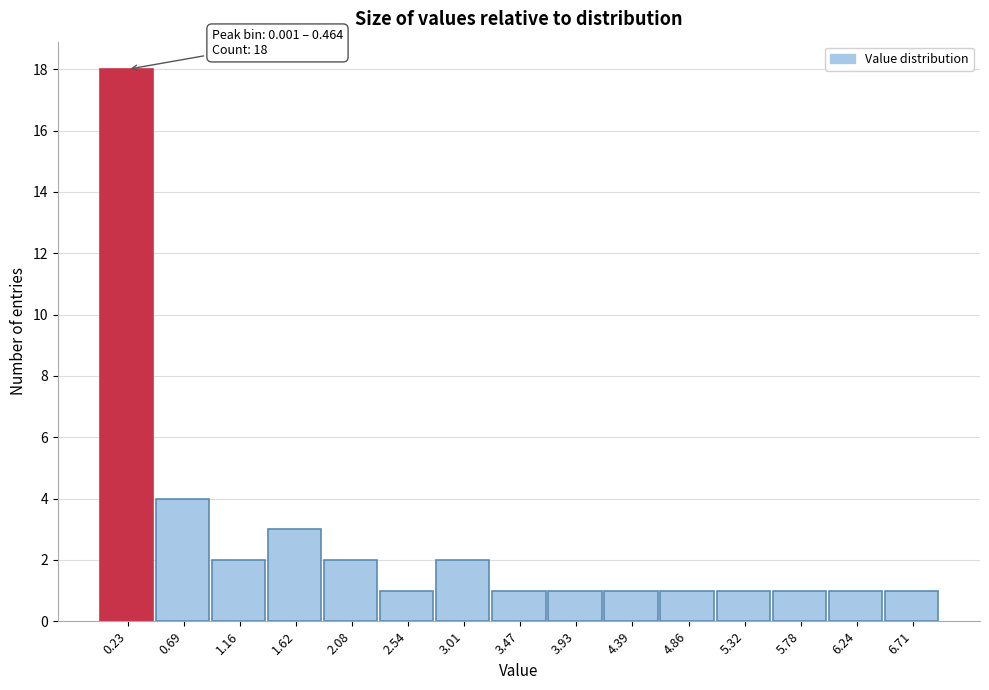

Which range on the x-axis has the tallest bar?

0.00 to 0.45